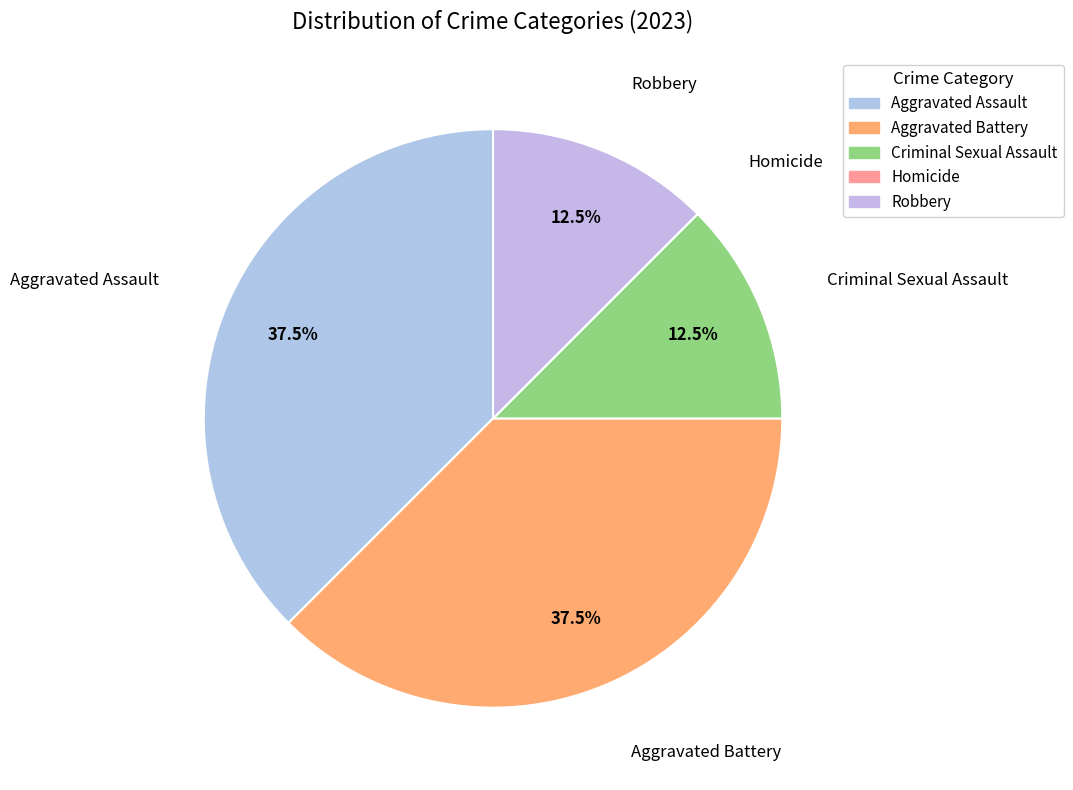

To the nearest percent, what portion does Aggravated Battery represent?

38%